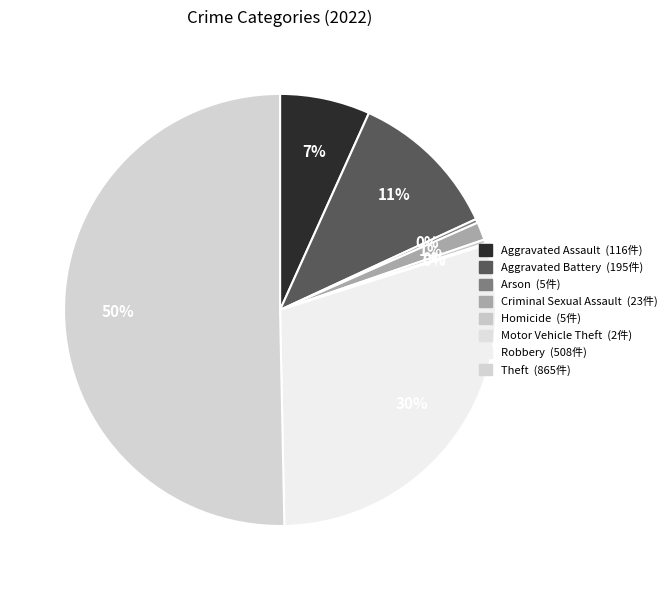

To the nearest percent, what portion does Robbery represent?

30%